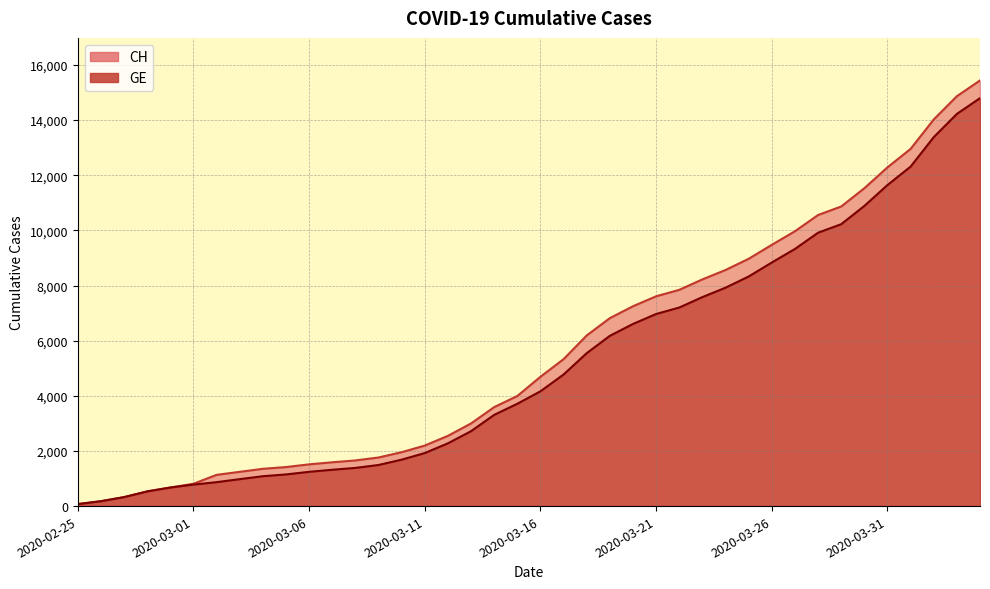

What are all the series names shown in the legend?

CH, GE